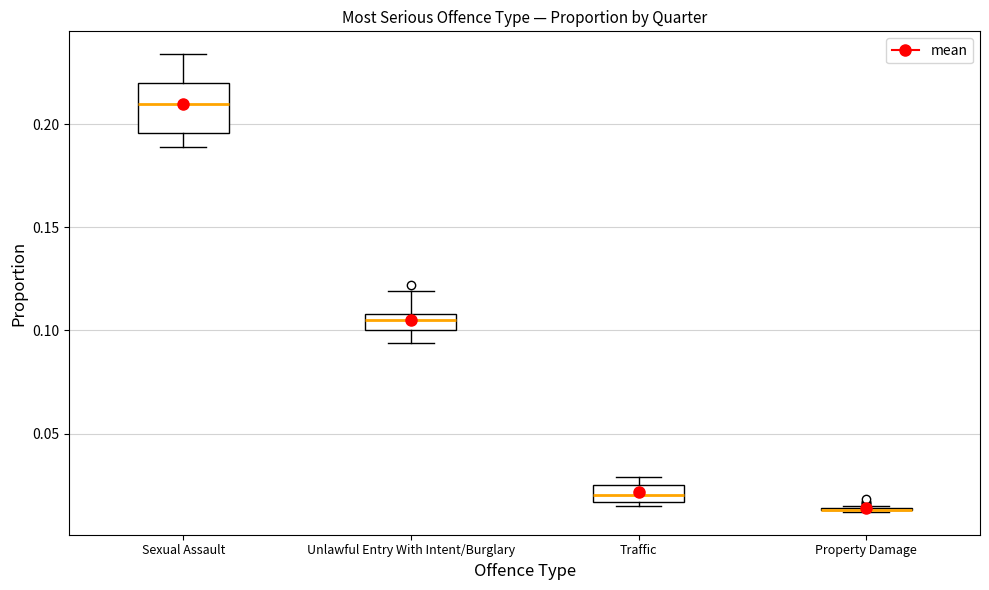

Reading left to right, transcribe this box plot: for each box, give where its median line is, the range the box spans, and where its two whiskers end, as read against the y-axis. The values are not printed on the chart, so give them approximately, as read against the axis.

Sexual Assault: median 0.210, box 0.195 to 0.220, whiskers 0.190 to 0.235
Unlawful Entry With Intent/Burglary: median 0.105, box 0.100 to 0.110, whiskers 0.095 to 0.120
Traffic: median 0.020, box 0.015 to 0.025, whiskers 0.015 (just below the box's lower edge) to 0.030
Property Damage: box collapsed to a line at 0.015, whiskers 0.010 to 0.015